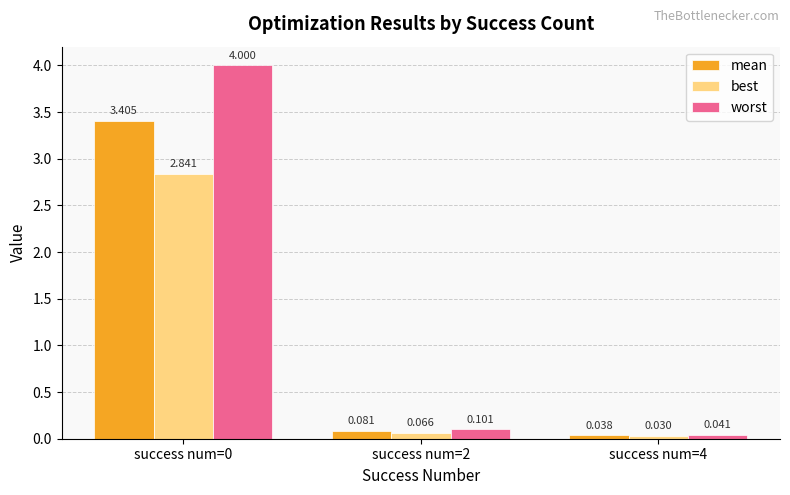

How many bars are there in each group?

3